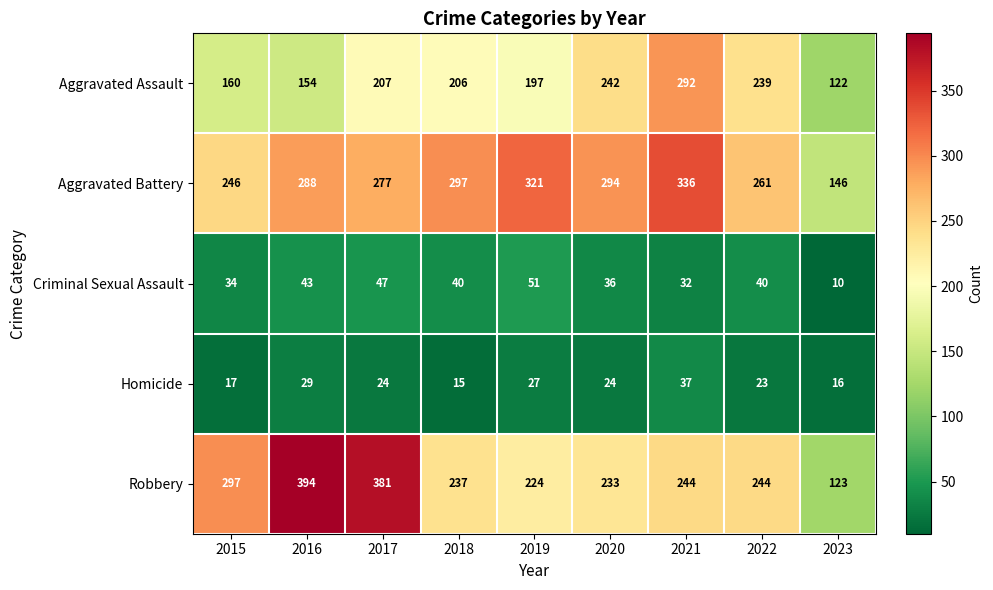

The Criminal Sexual Assault series shows 92 at 2019. True or false?

False